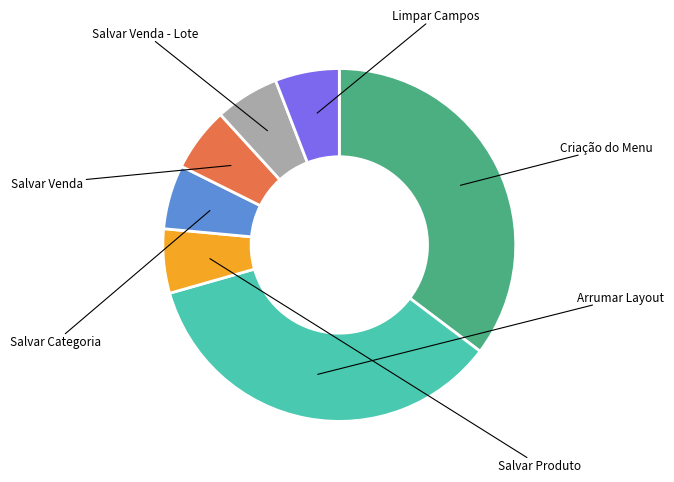

The Criação do Menu slice represents 38% of the pie. True or false?

True